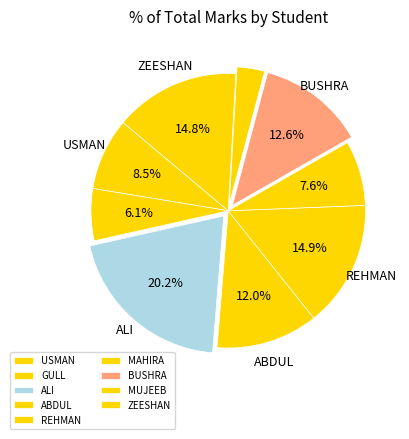

What percentage is the REHMAN slice, to the nearest percent?

15%